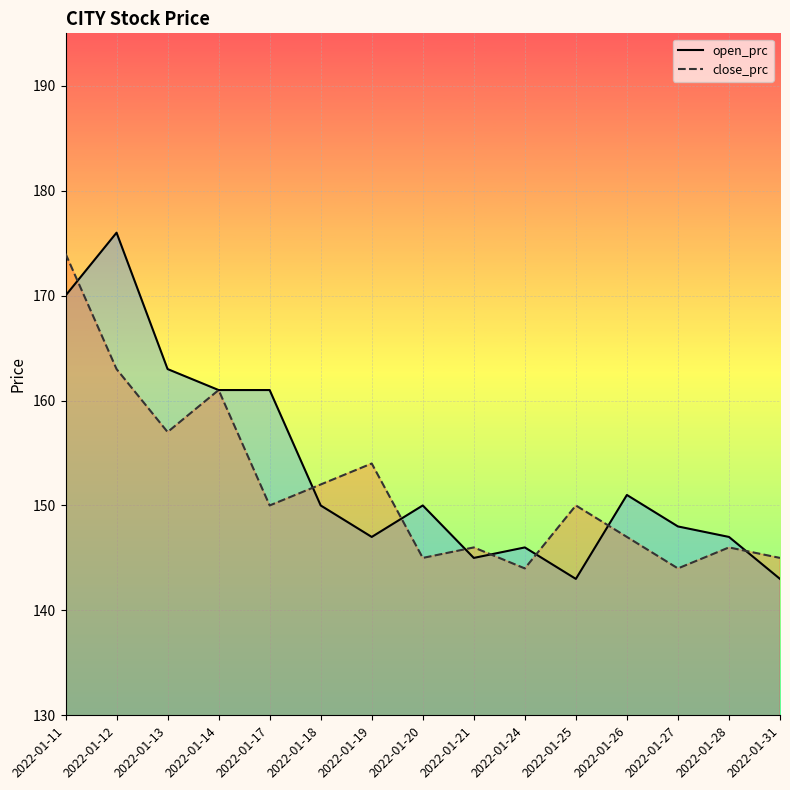

At which category is the sum across all series the highest?

2022-01-11